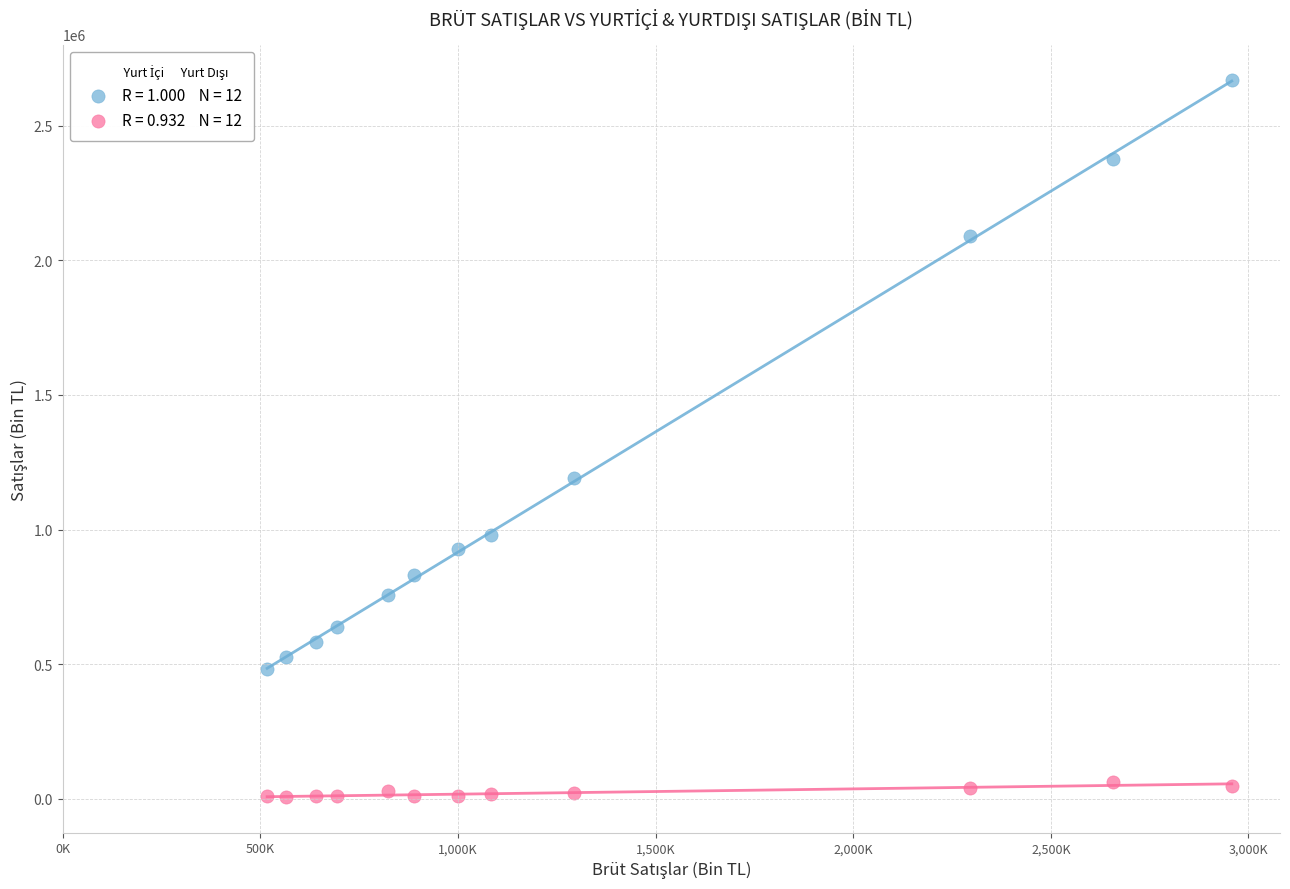

Across all series, what Y value is closest to 1337961?

1192375.8